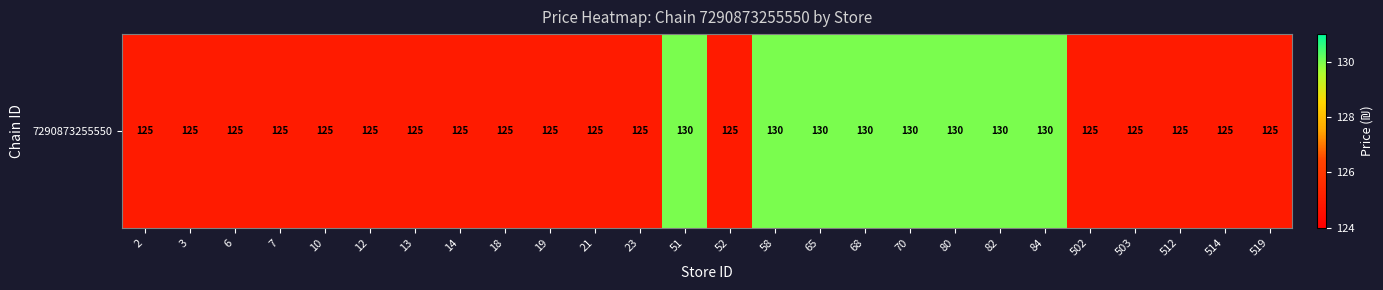

Which label corresponds to the largest value in the chart?

51